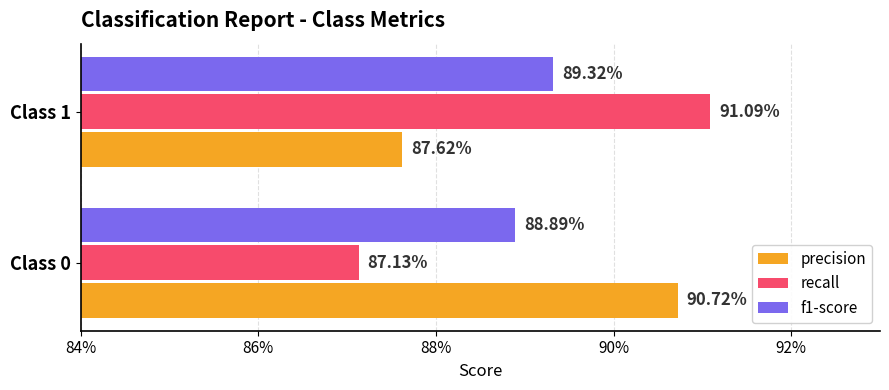

What are all the series names shown in the legend?

precision, recall, f1-score